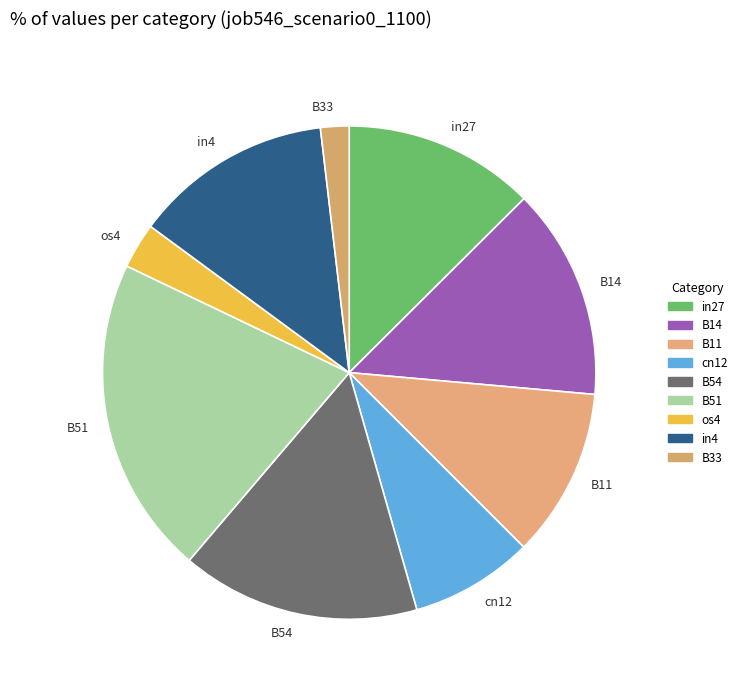

Which category has the smallest portion of the pie?

B33